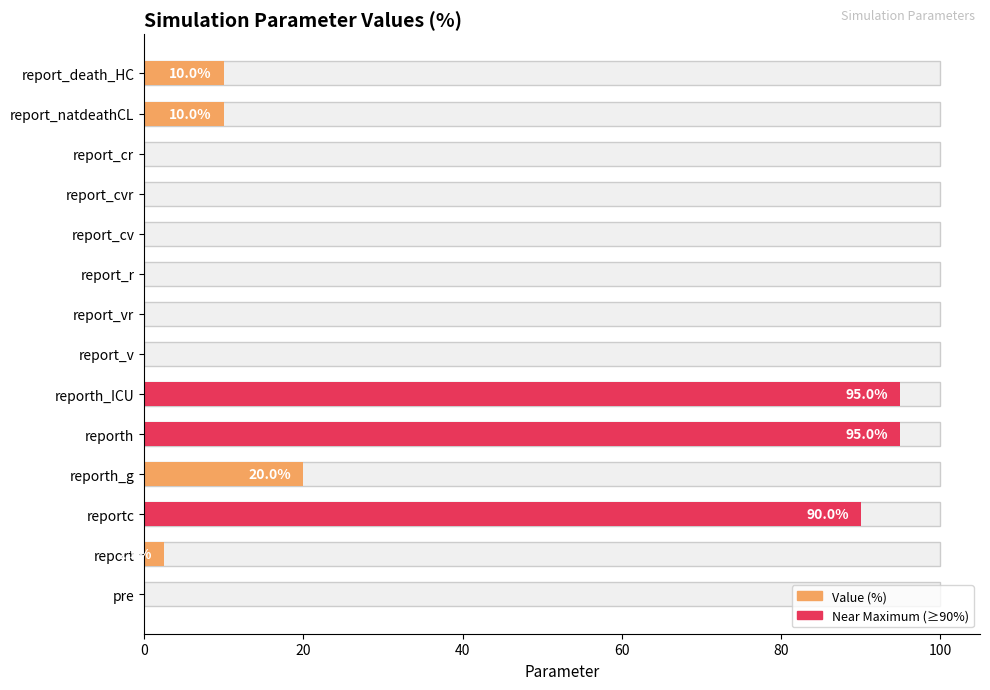

How many groups of bars are there?

14